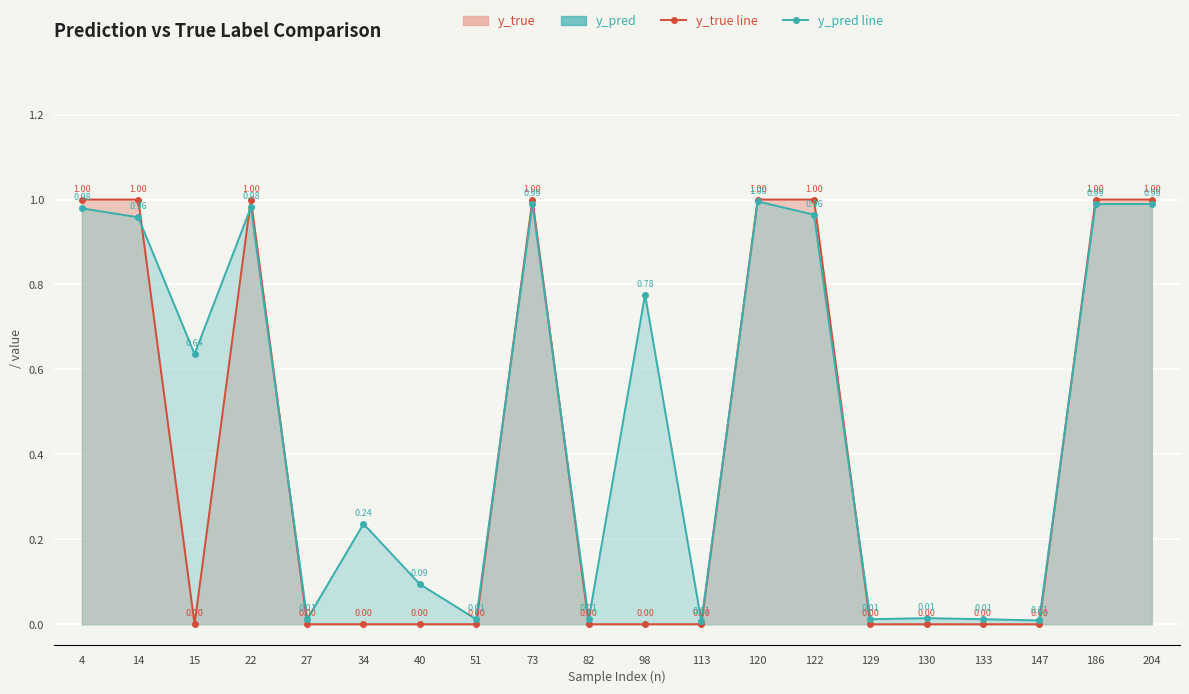

List the series in order of their overall mean, highest first.

y_pred, y_true